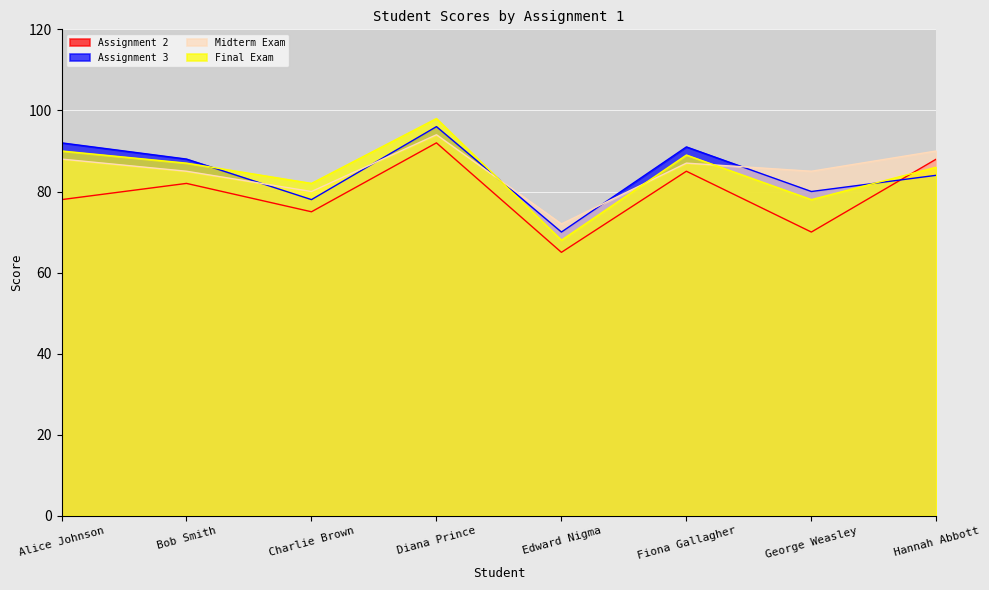

What are all the series names shown in the legend?

Assignment 2, Assignment 3, Midterm Exam, Final Exam